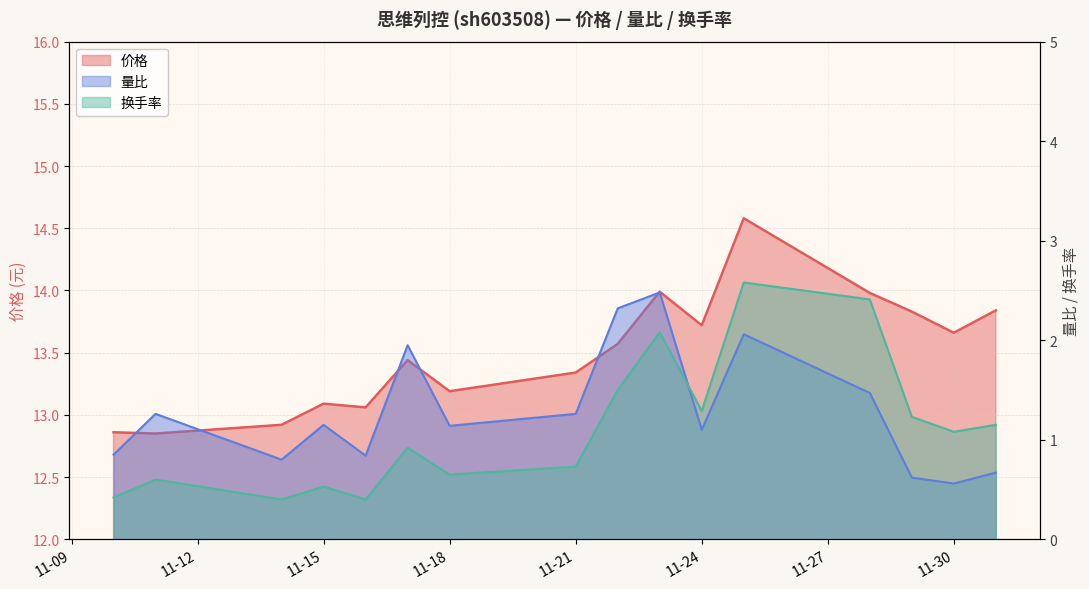

What is the label of the 8th point from the right?

2022-11-22